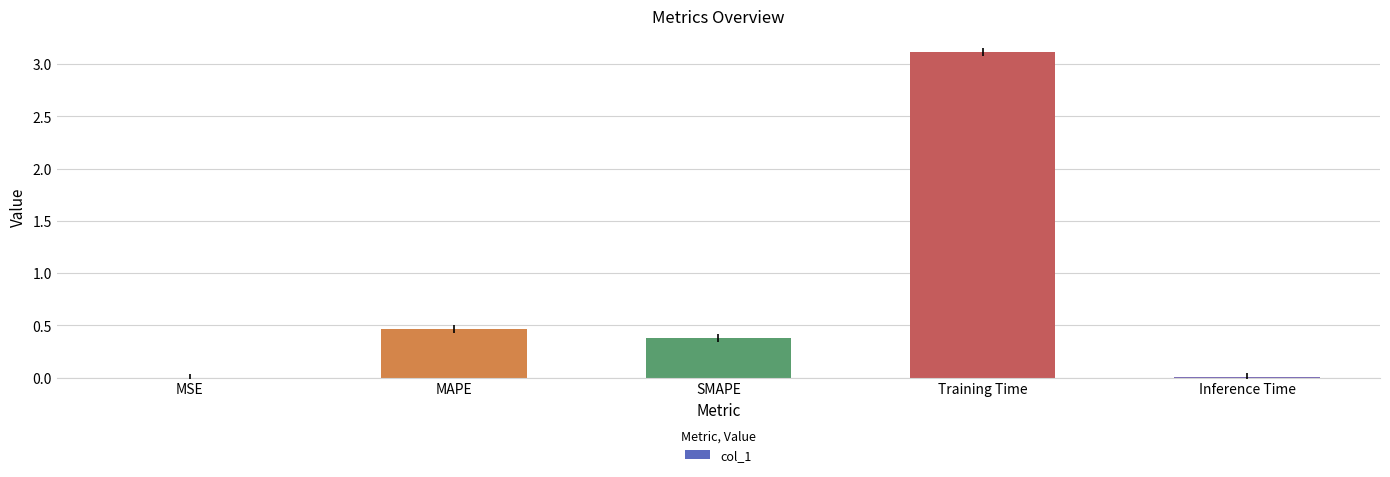

The chart shows a value of 0.8 at MAPE. True or false?

False